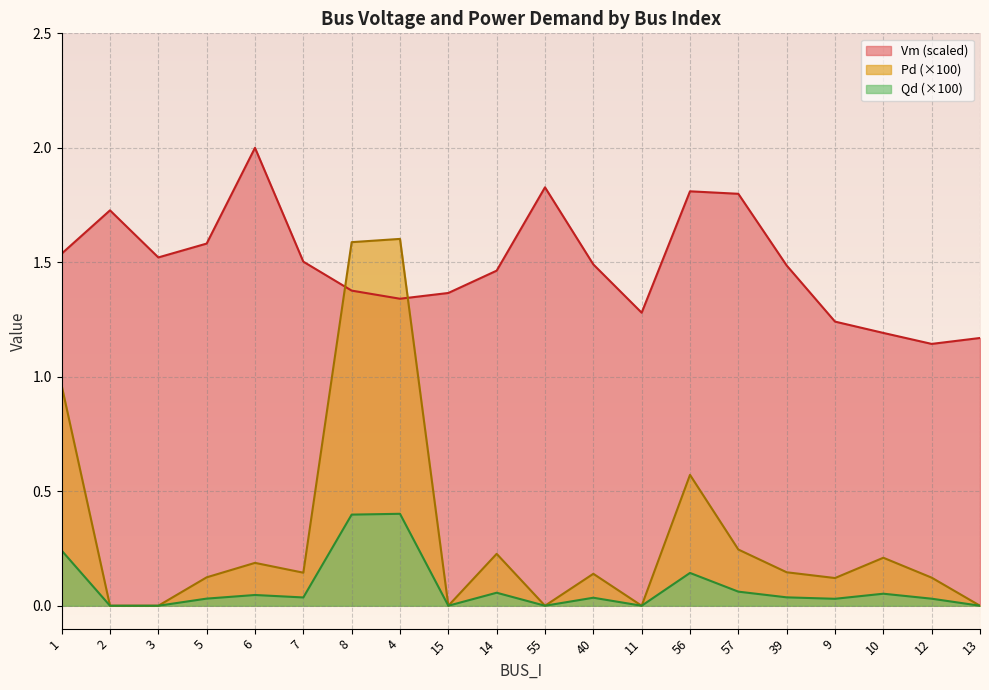

Which has a higher value, 12 or 13?

13